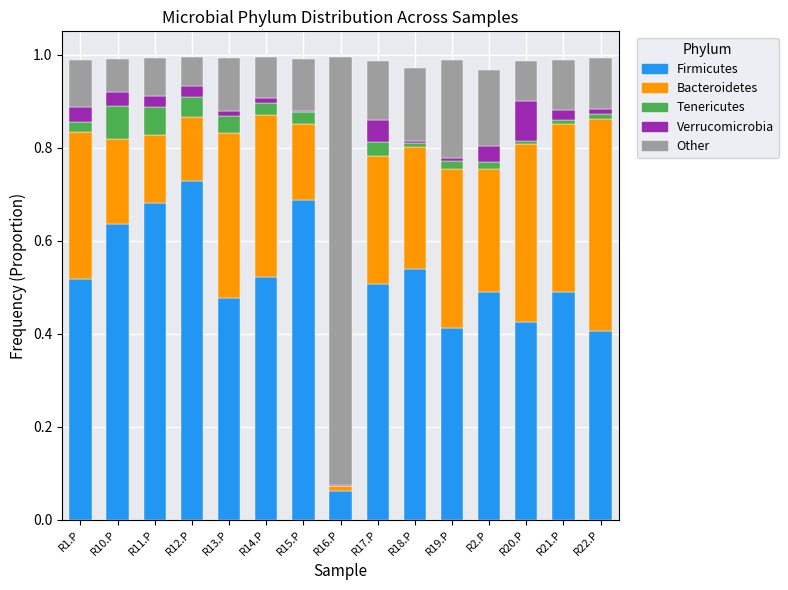

What is the total value across all series at R1.P?

1.0